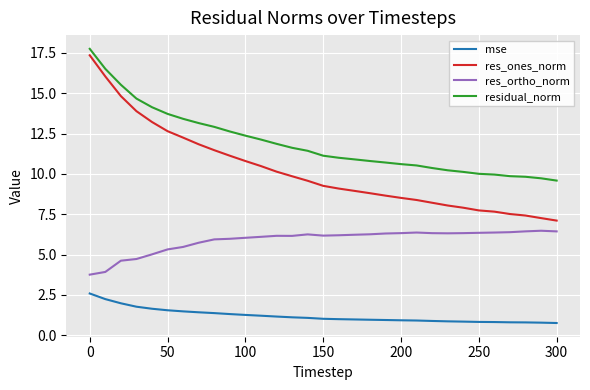

What are all the series names shown in the legend?

mse, res_ones_norm, res_ortho_norm, residual_norm